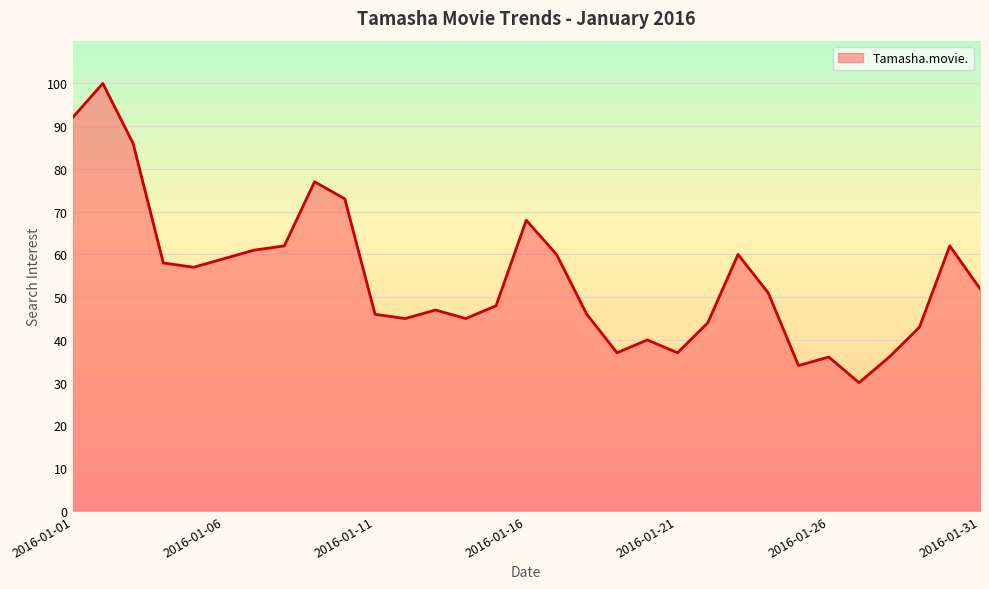

What is the maximum value shown in the chart?

100